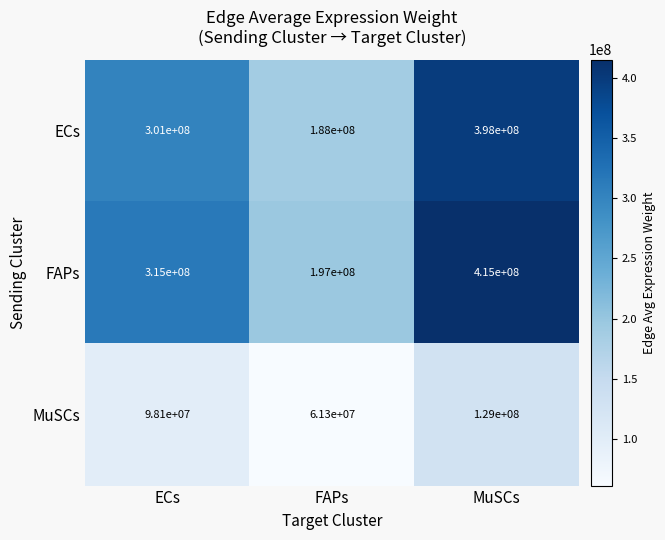

Which category has the highest value in the ECs series?

MuSCs